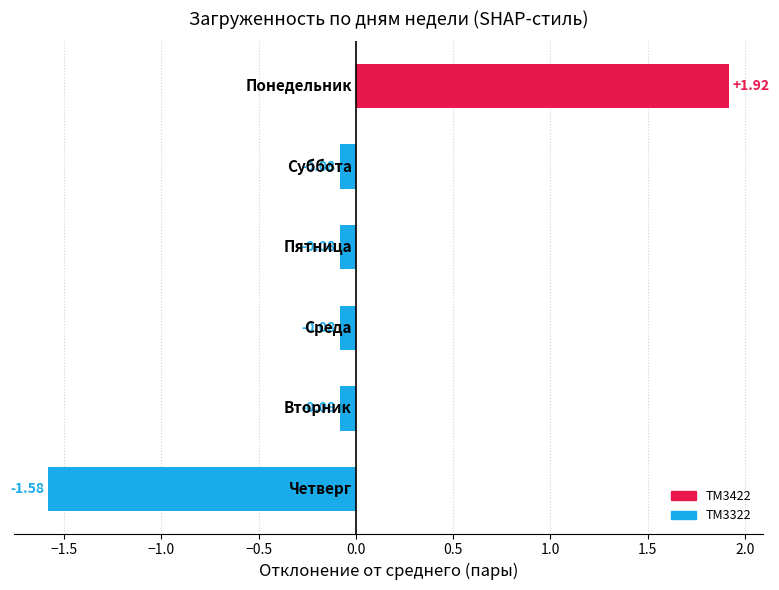

What is the difference between the maximum and second lowest values?

2.0